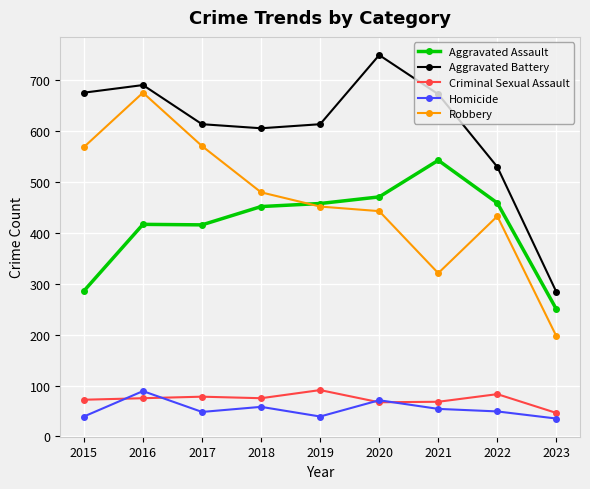

At which category does Homicide reach its first local peak?

2016